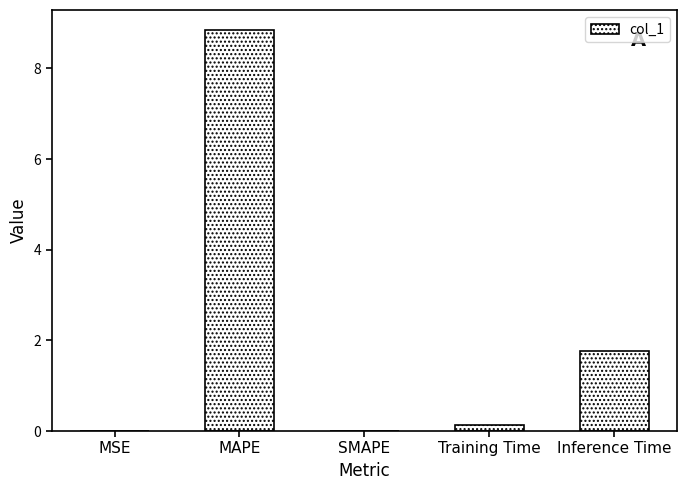

What is the sum of the values at SMAPE and Inference Time?

1.8